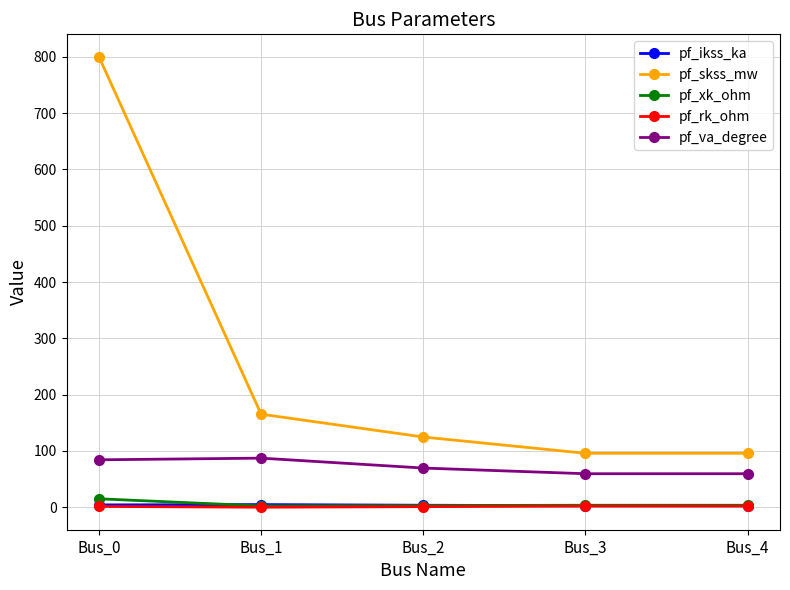

Which series has the largest total across all categories?

pf_skss_mw